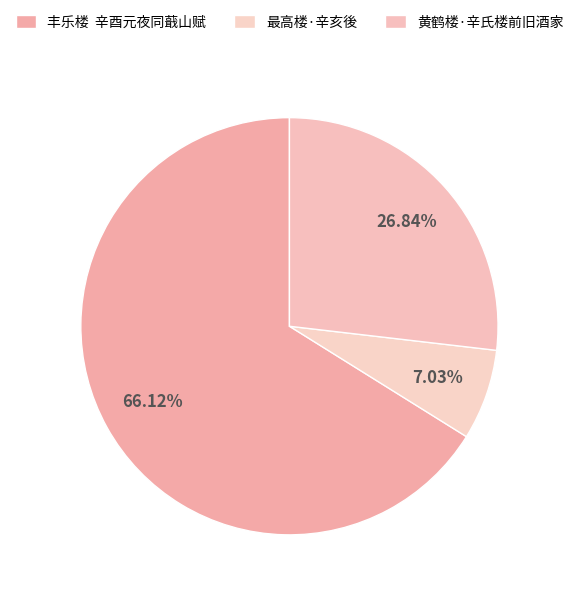

What portion of the pie excludes 最高楼·辛亥後?

93.0%